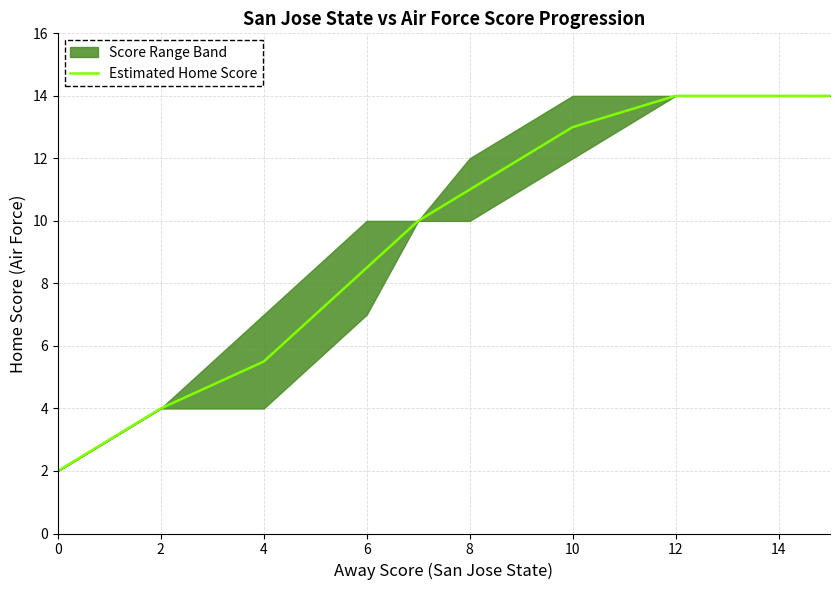

Where is Estimated Home Score nearest to the value 8?

6